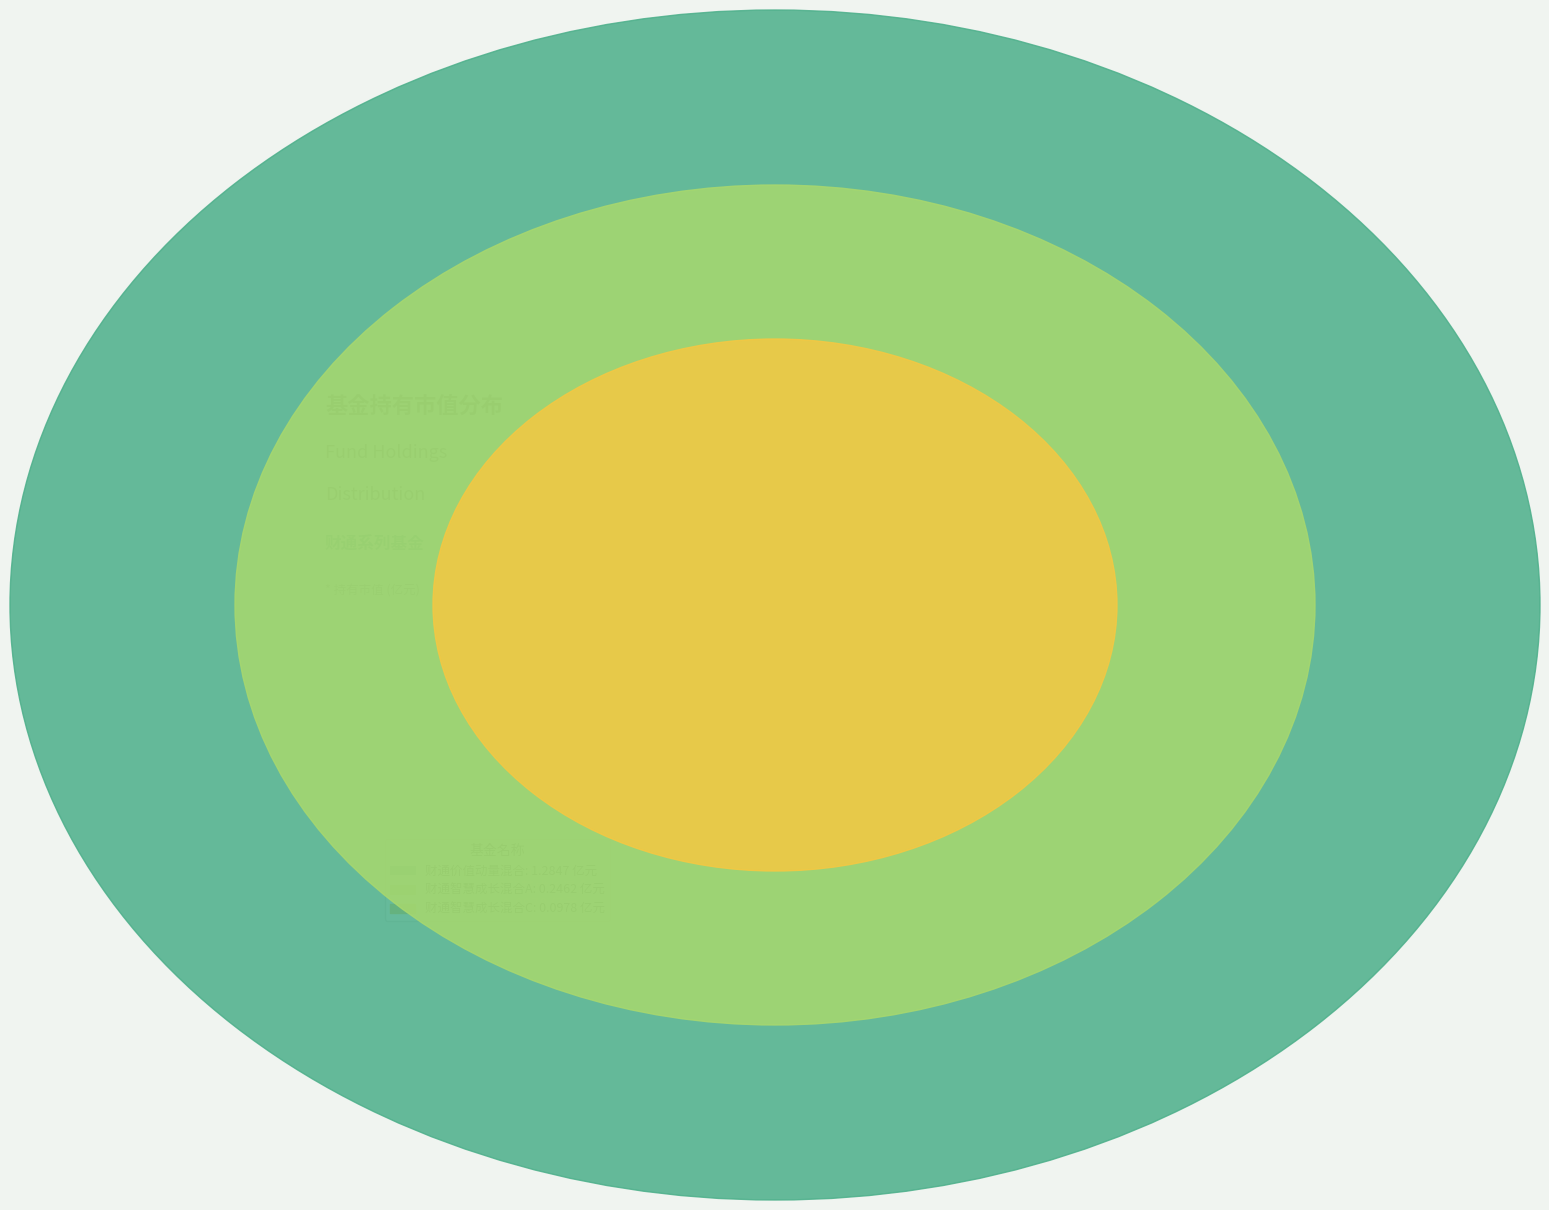

Which category has the smallest portion of the pie?

财通智慧成长混合C